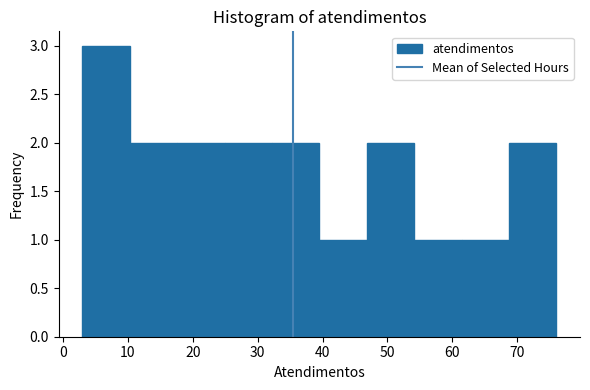

What is the height of the bar covering 68.7 to 76.0 on the x-axis? Neither the bar edges nor the heights are printed on the chart, so give them approximately, as read against the axes.

2